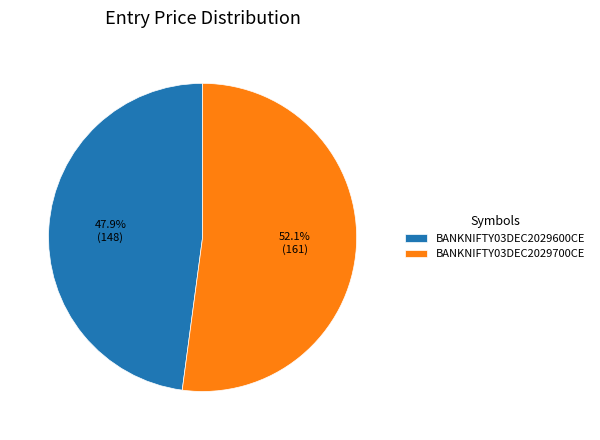

To the nearest percent, what is the difference between the BANKNIFTY03DEC2029700CE and BANKNIFTY03DEC2029600CE slice percentages?

4%